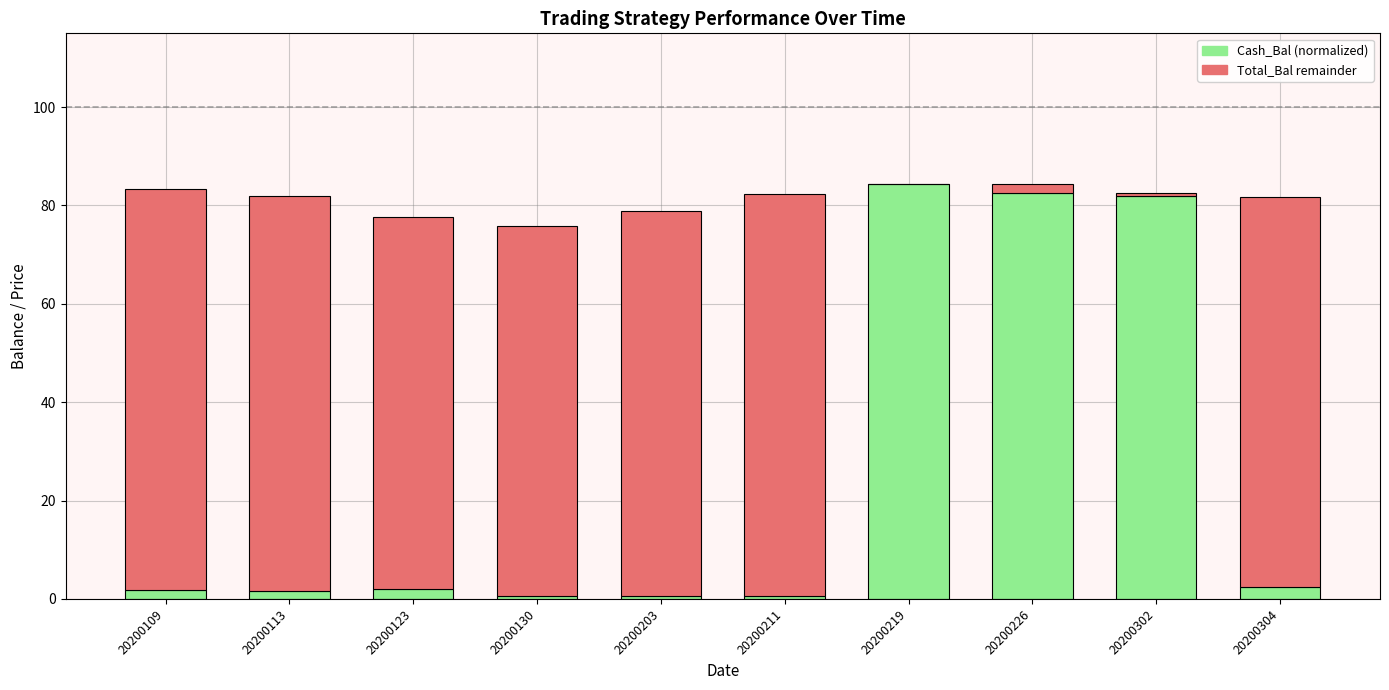

What is the total value across all series at 20200304?

81.8